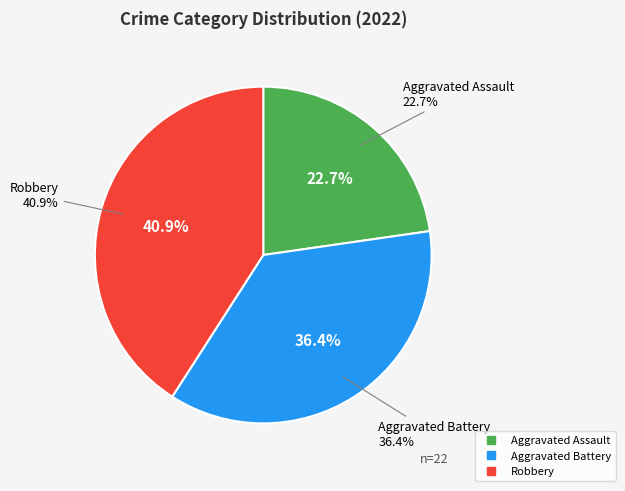

Count the number of slices in the pie.

3